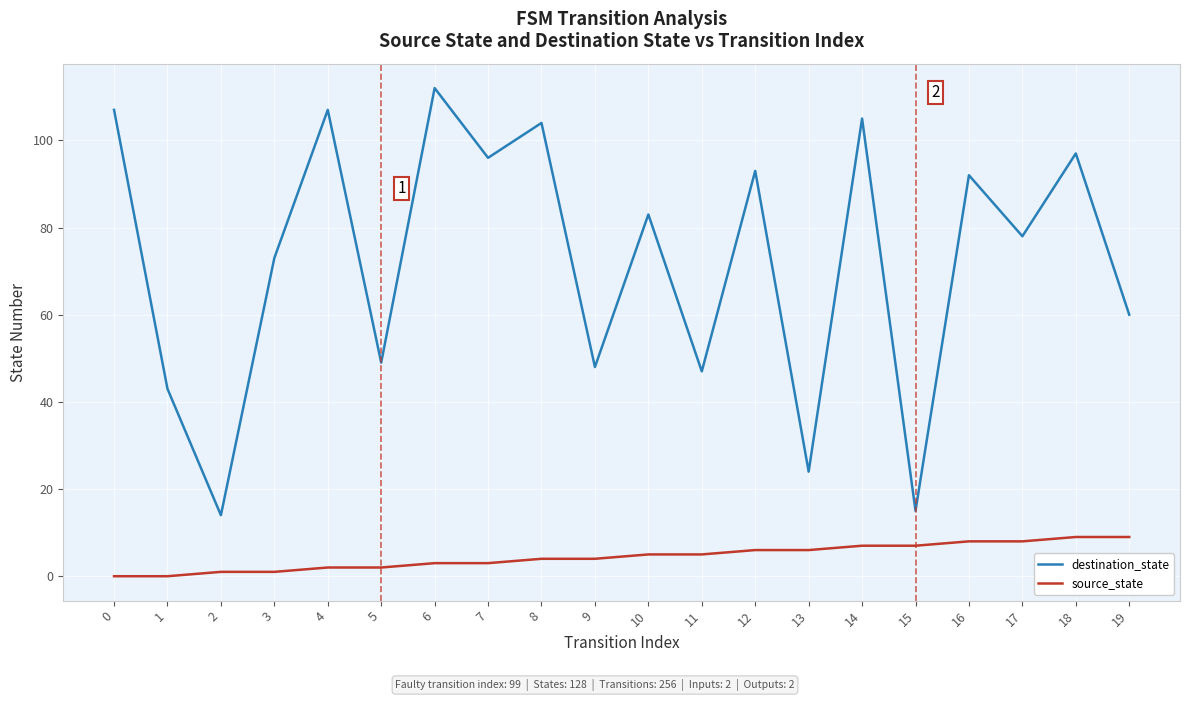

Rank the series at 4 from lowest to highest value.

source_state, destination_state